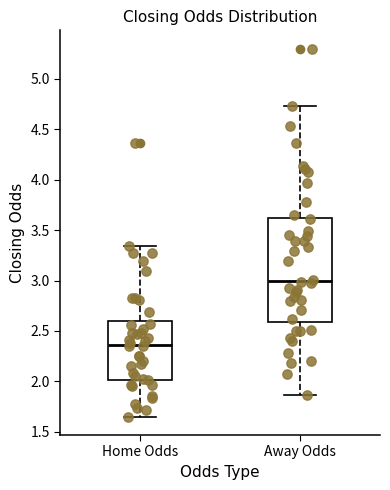

Which box has the highest median line?

Away Odds